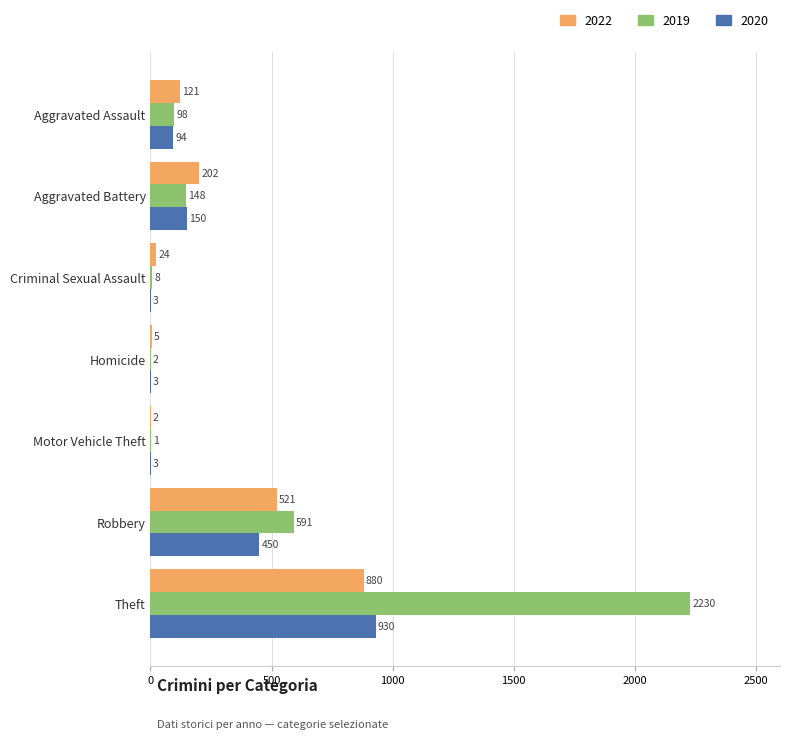

What is the sum of all 2022 values?

1755